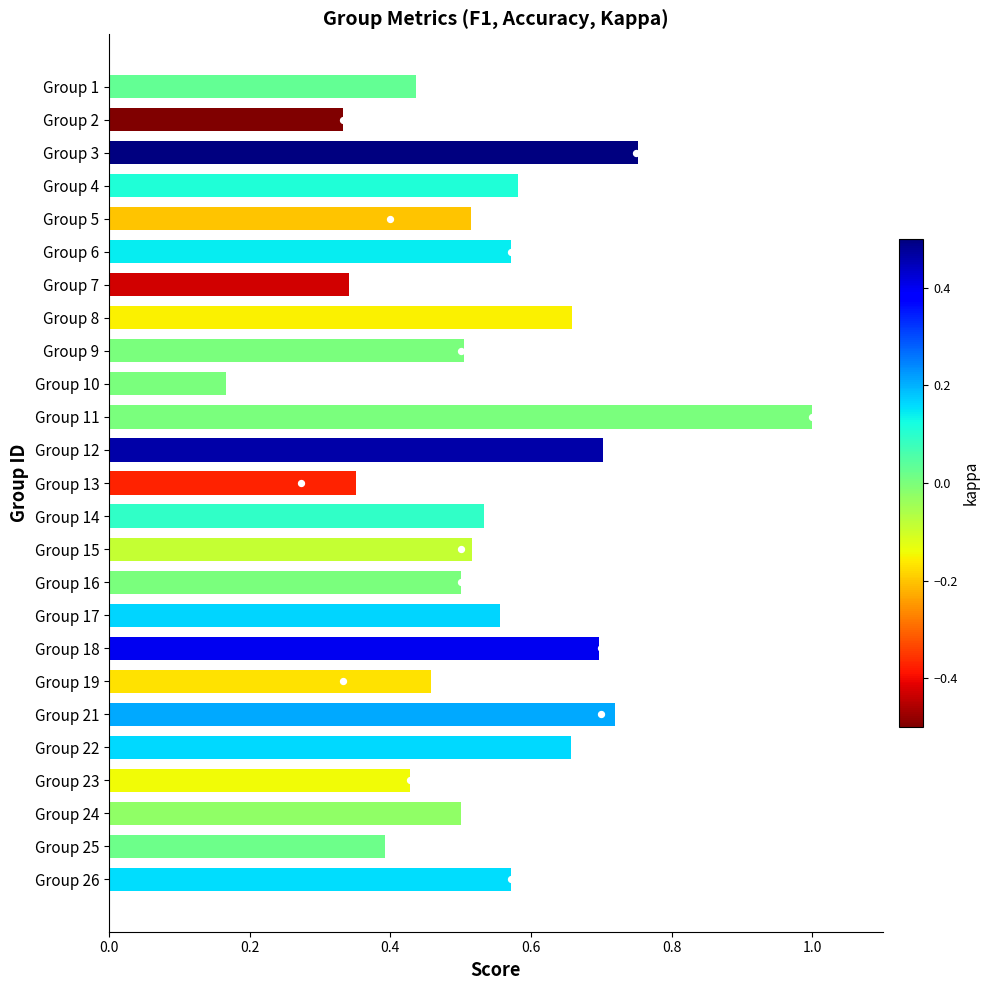

What are all the series names shown in the legend?

f1, accuracy, kappa